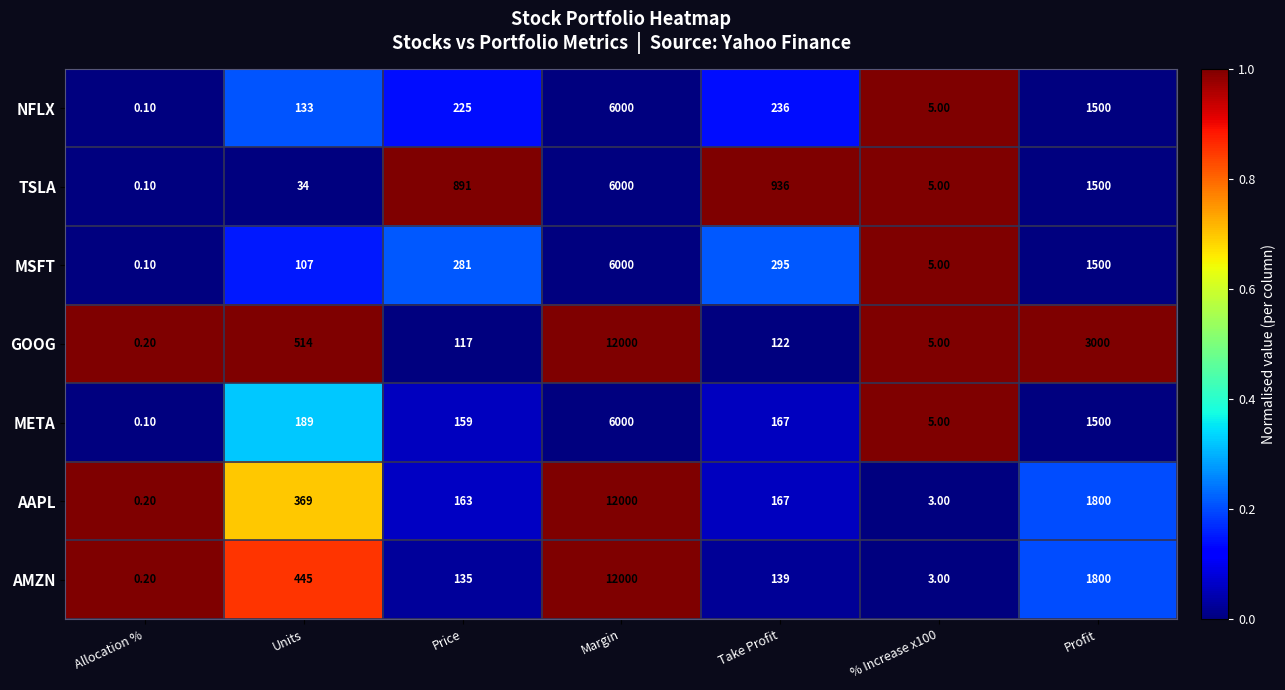

At which label is AAPL closest to 6000?

Profit